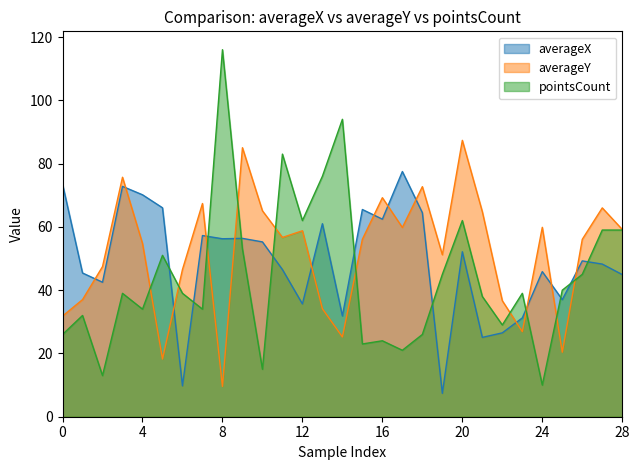

How many data points in averageX are above 49?

15